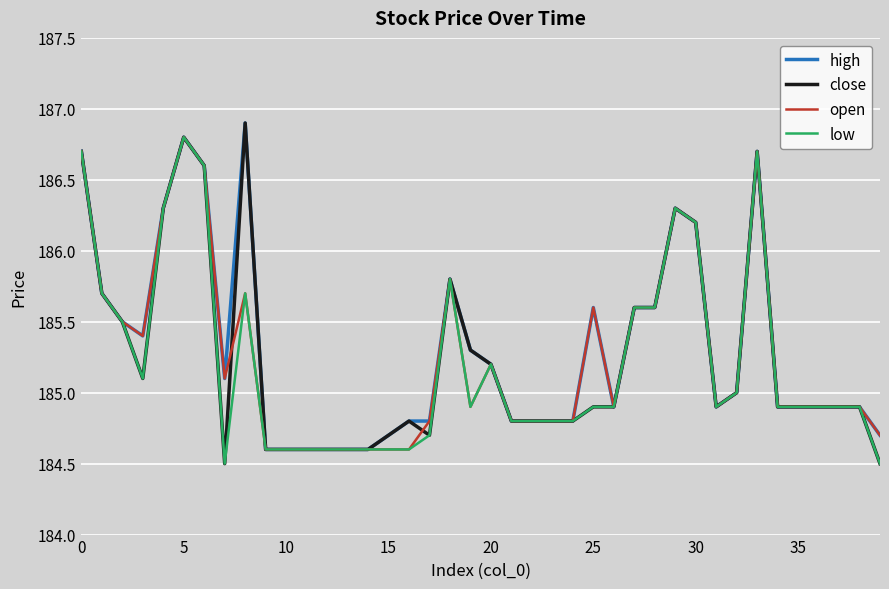

What is the maximum value for open?

186.8